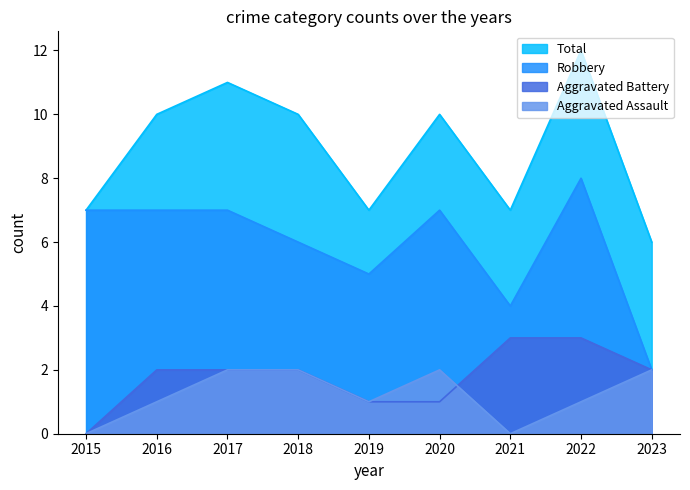

The value of Aggravated Battery at 2023 is 1. True or false?

False